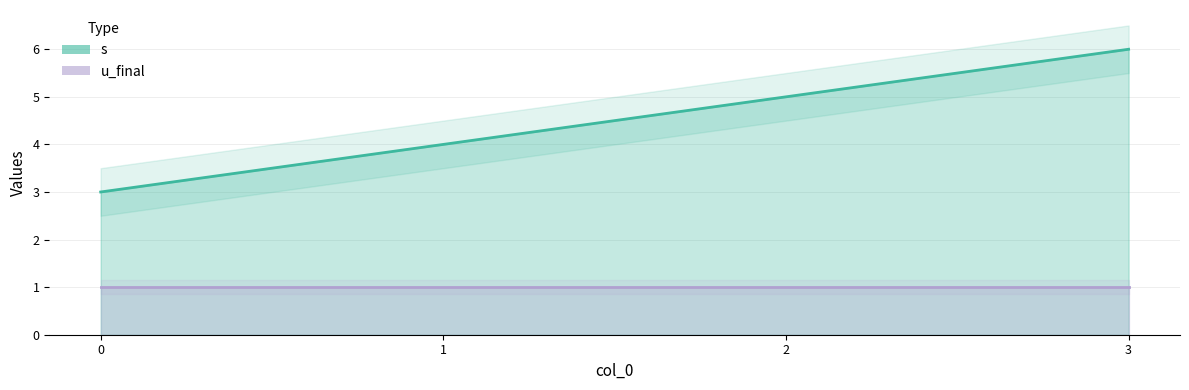

What is the sum of all values?

18